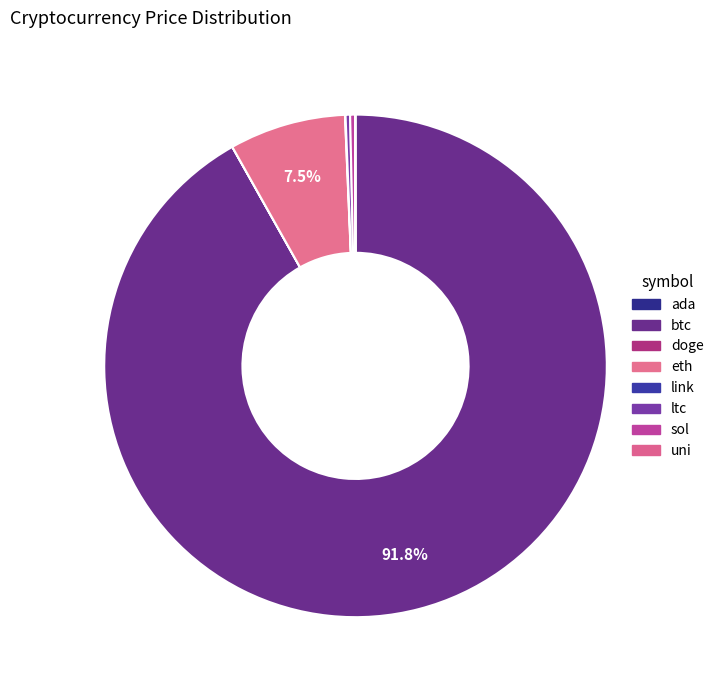

Does any single category account for the majority?

Yes